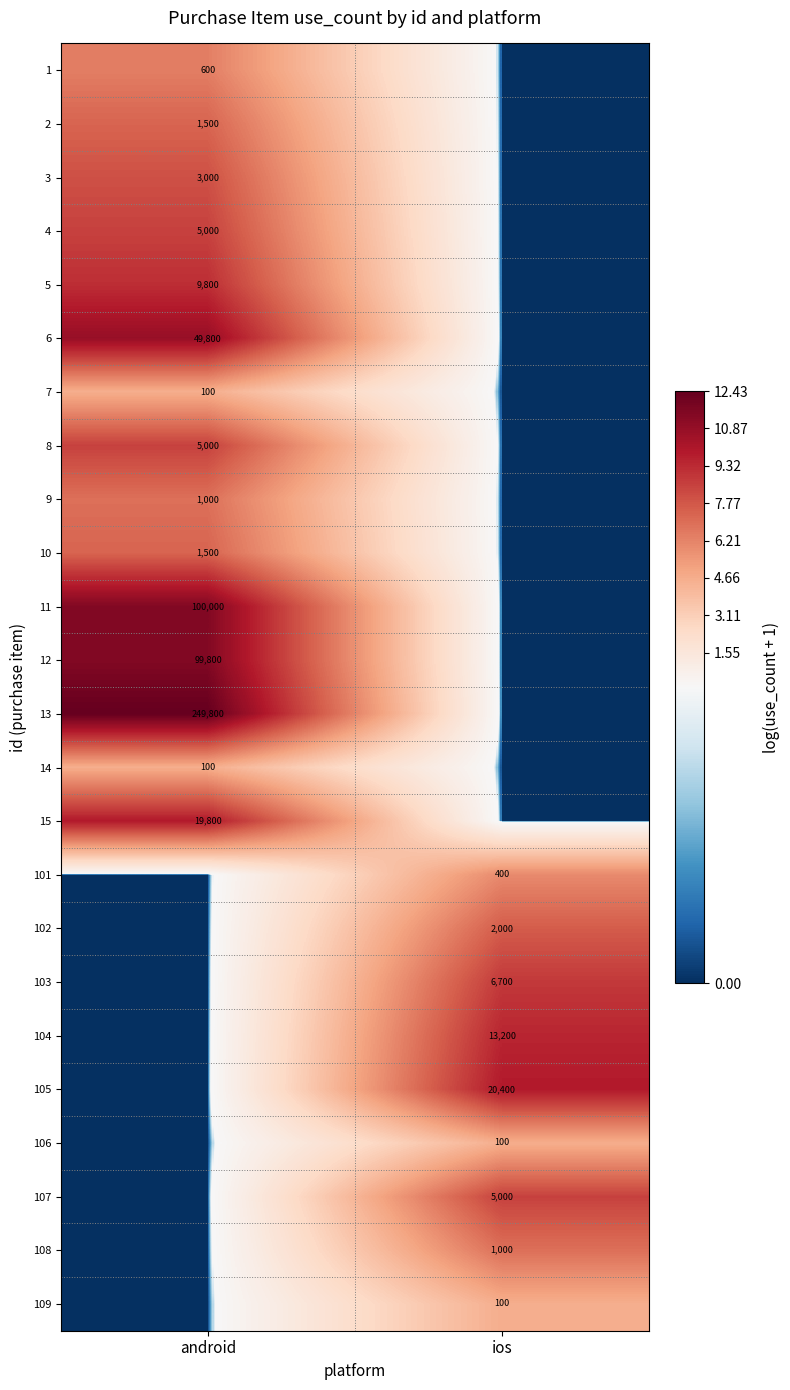

The 6 series shows 49800 at android. True or false?

True